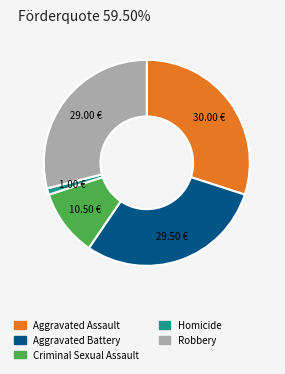

Combined, do Aggravated Battery and Homicide account for over 50%?

No